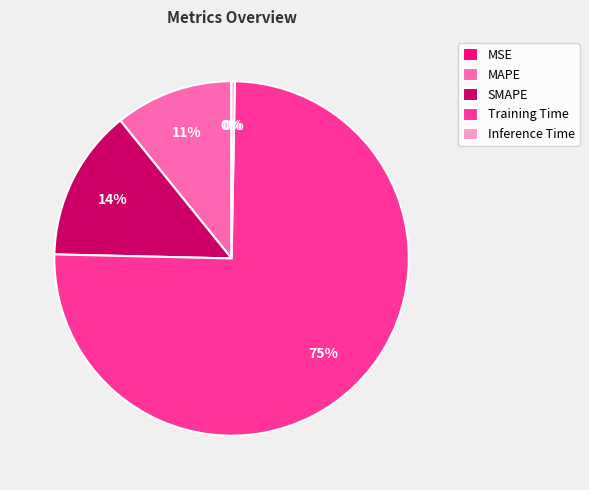

To the nearest percent, what portion does Training Time represent?

75%